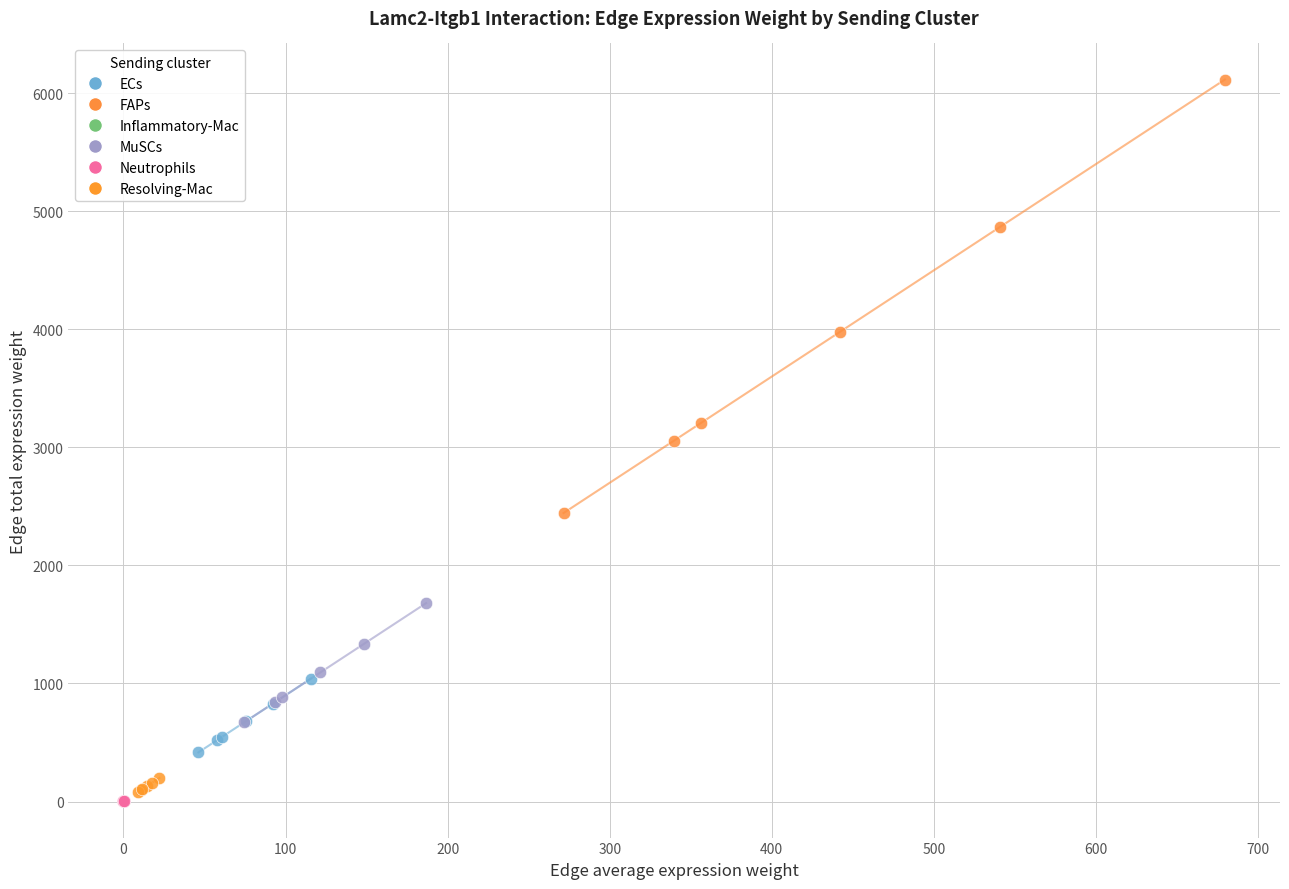

Which series has the largest Y range (max minus min)?

FAPs